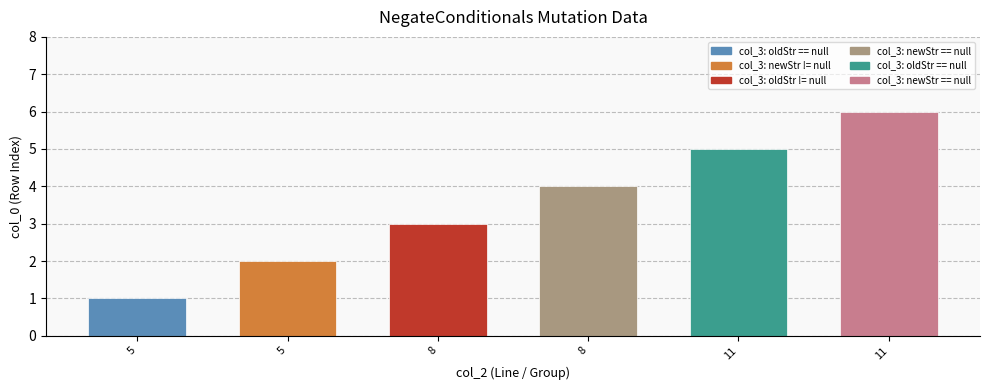

At which label is the value closest to 3?

8